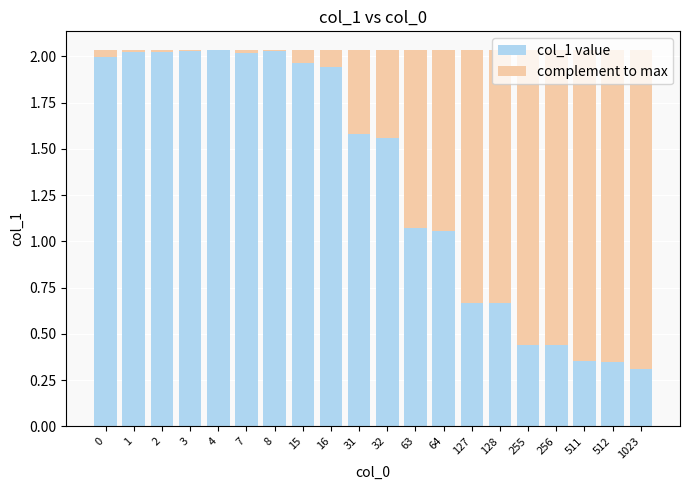

Which series has the largest range (max minus min)?

col_1 value